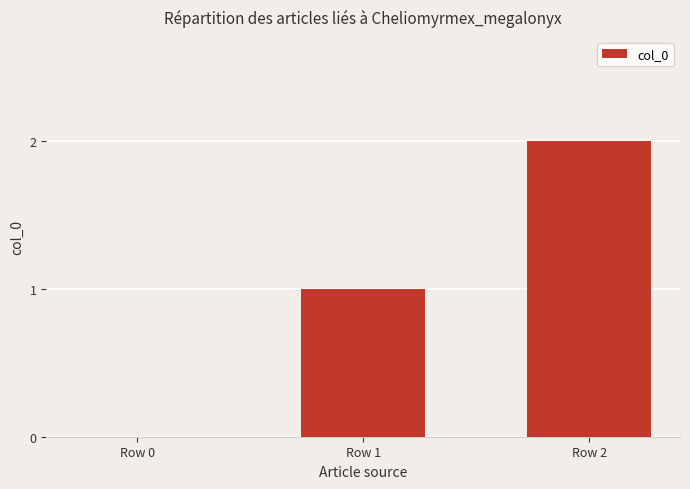

Reading left to right, transcribe all the data shown in this chart.

0	1	2